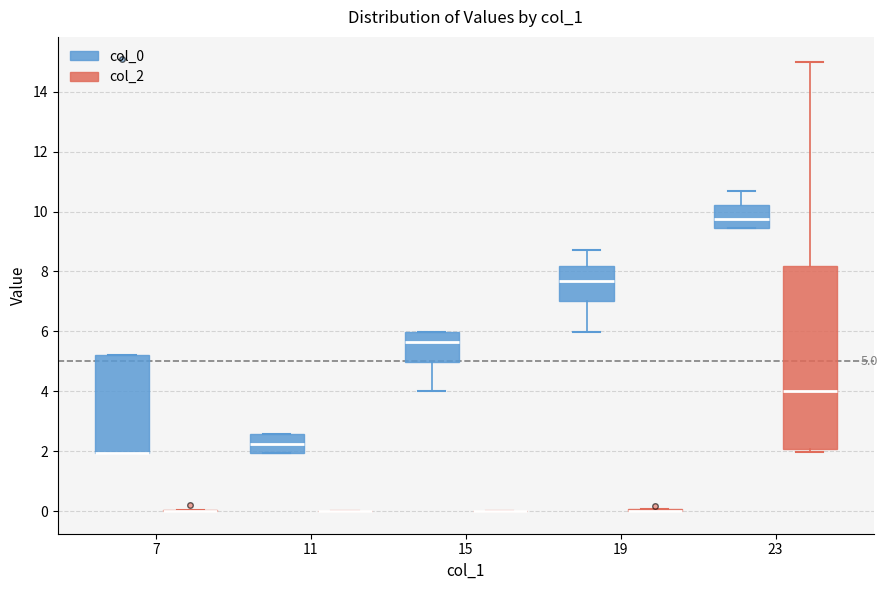

Which box is the tallest, from its lower edge to its upper edge?

23 (col_2)